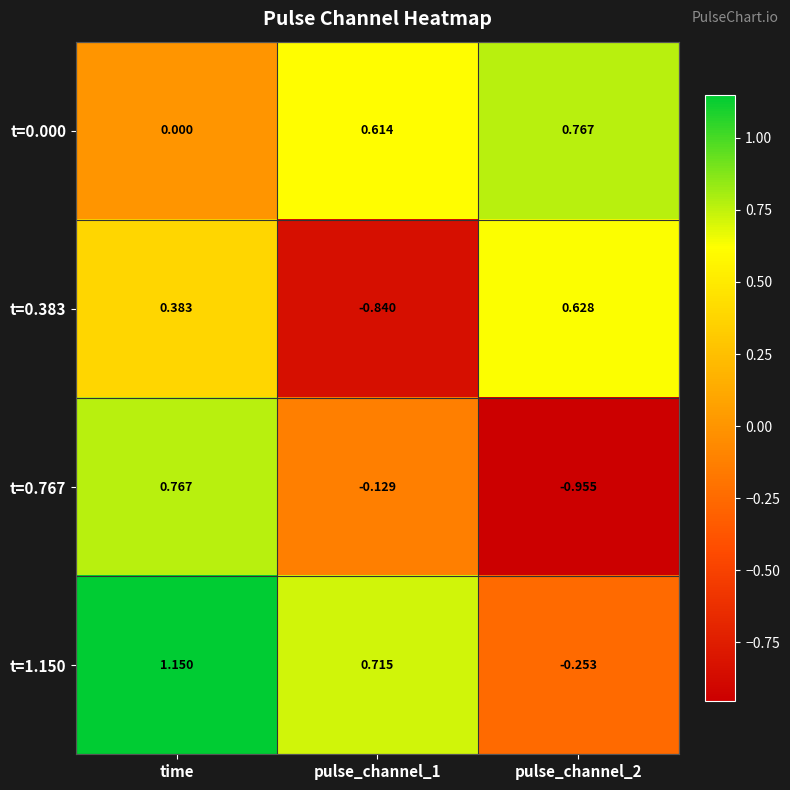

At which label does t=0.000 reach its minimum?

time